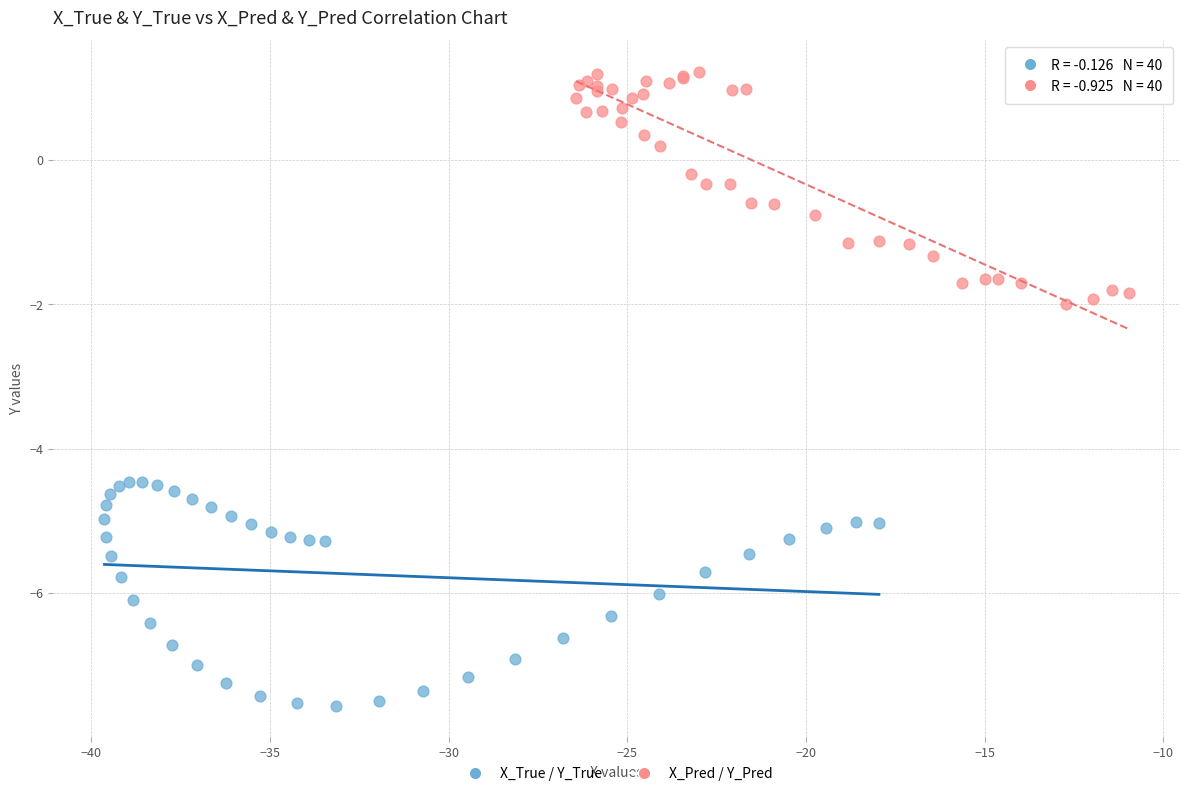

Which series contains the lowest Y value?

X_True / Y_True